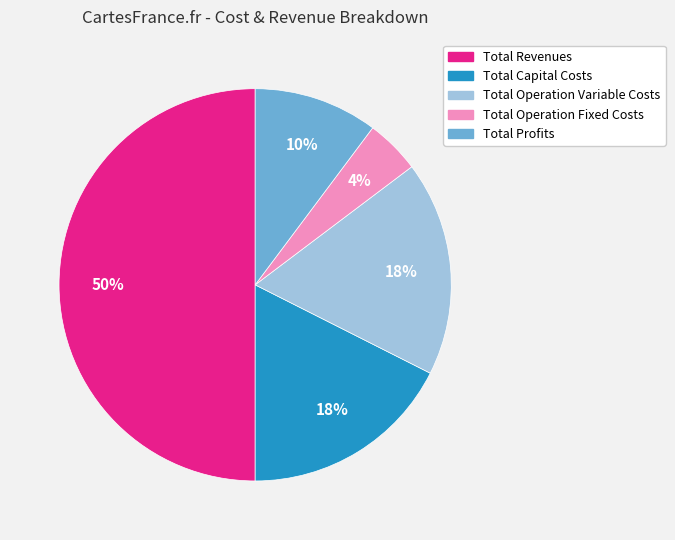

To the nearest percent, what portion does Total Profits represent?

10%